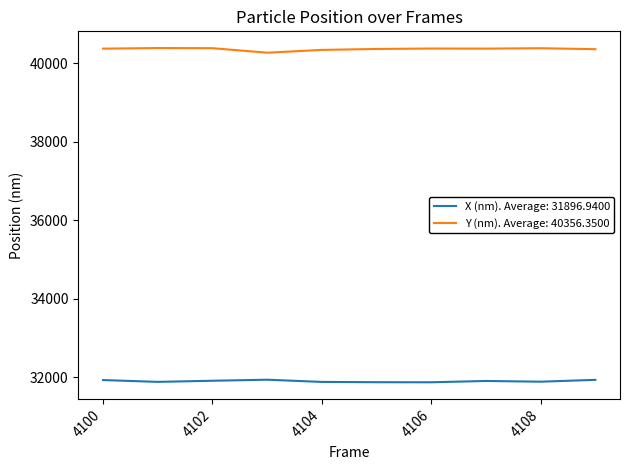

What is the minimum value for X (nm). Average: 31896.9400?

31867.7